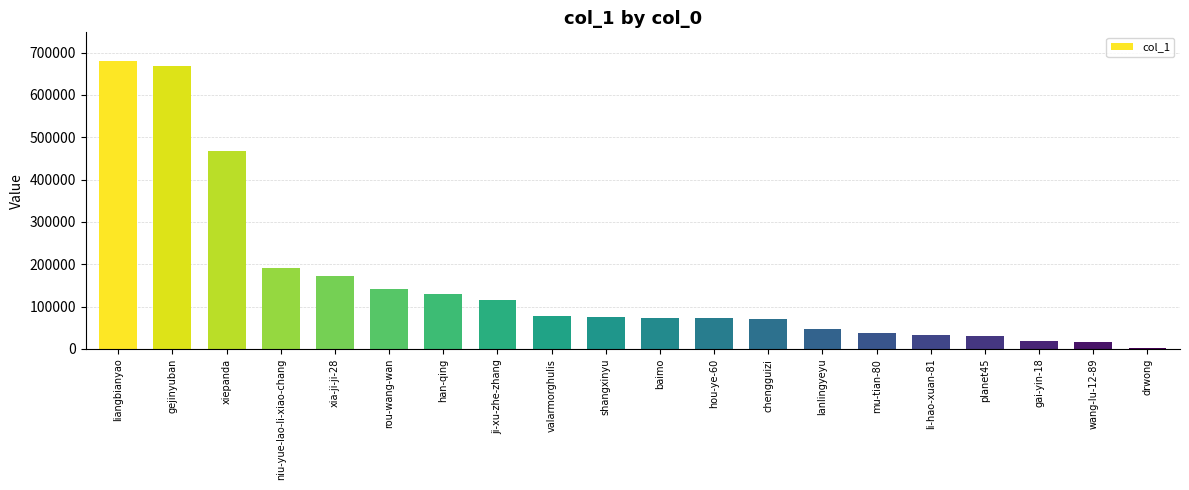

Count the number of data series in this chart.

1